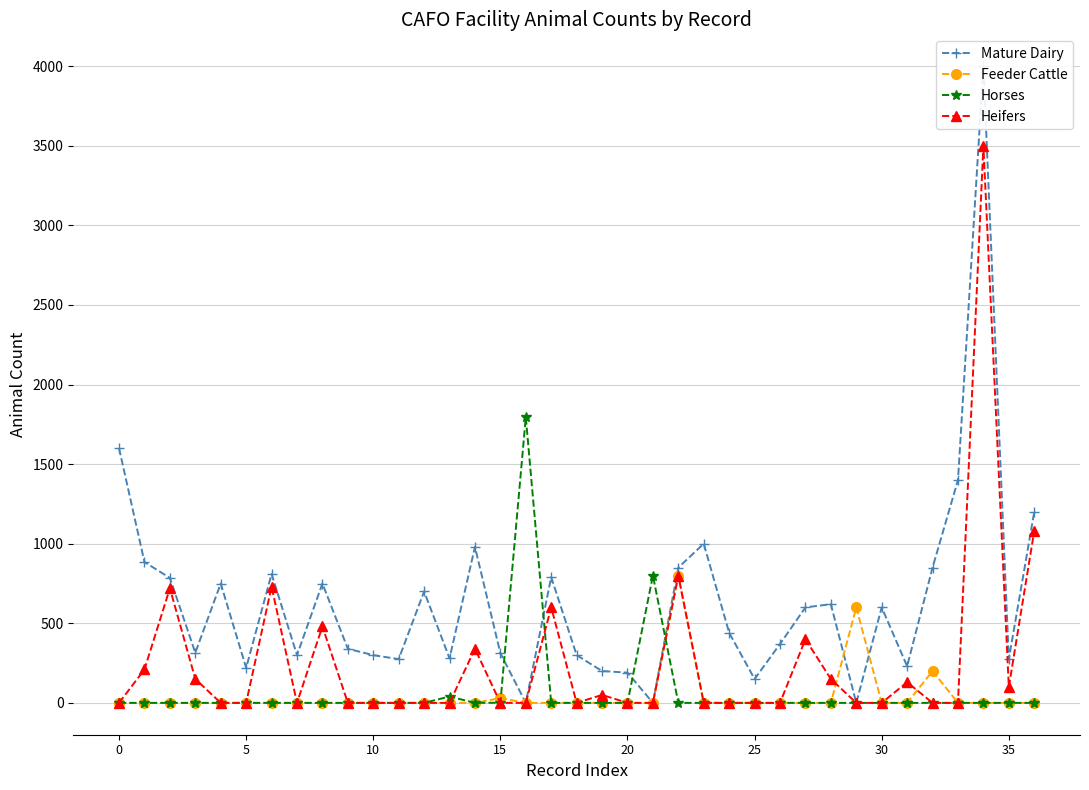

What is the highest value of the Horses series?

1795